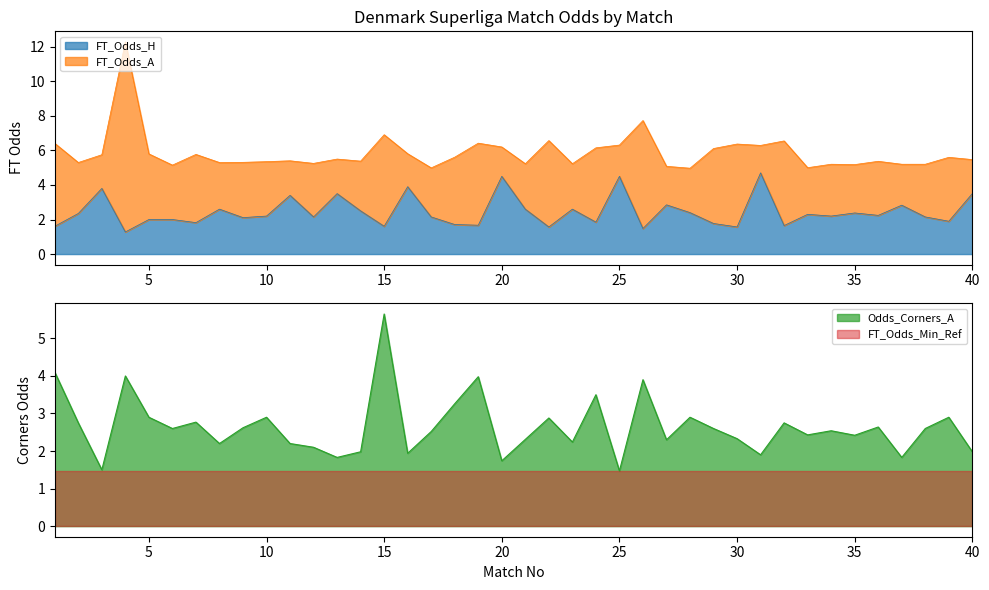

What value does the FT_Odds_H series have at 5?

2.0